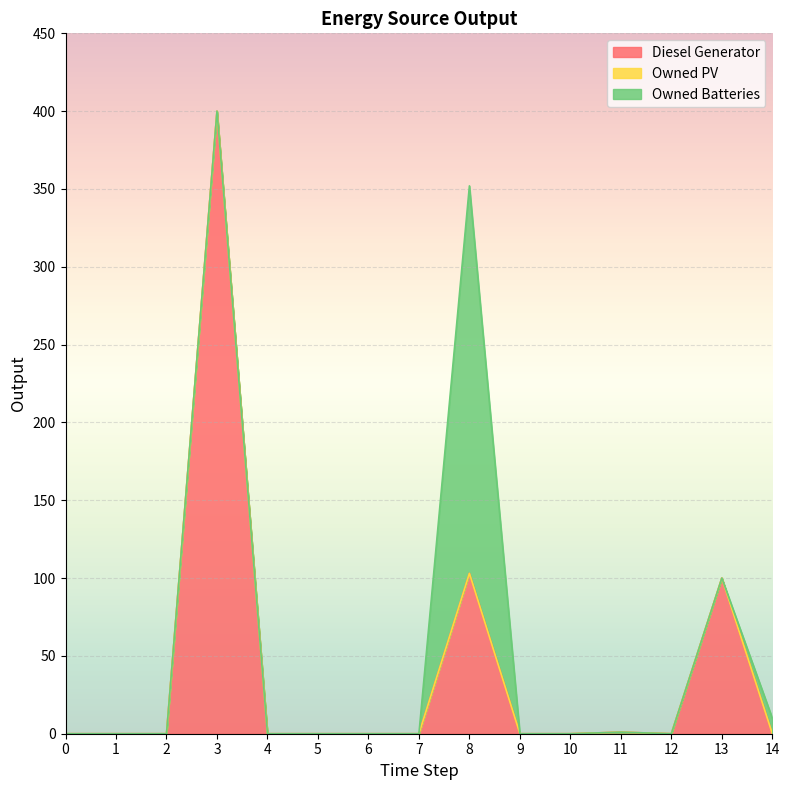

At which category is the sum across all series the highest?

3